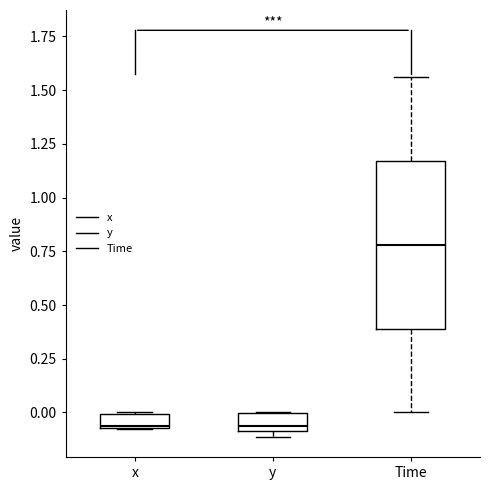

Where is the lower edge of the box for y on the y-axis? The values are not printed on the chart, so give them approximately, as read against the axis.

-0.10